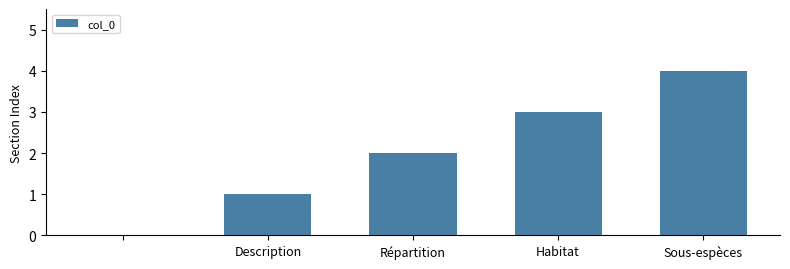

What is the sum of all values?

10